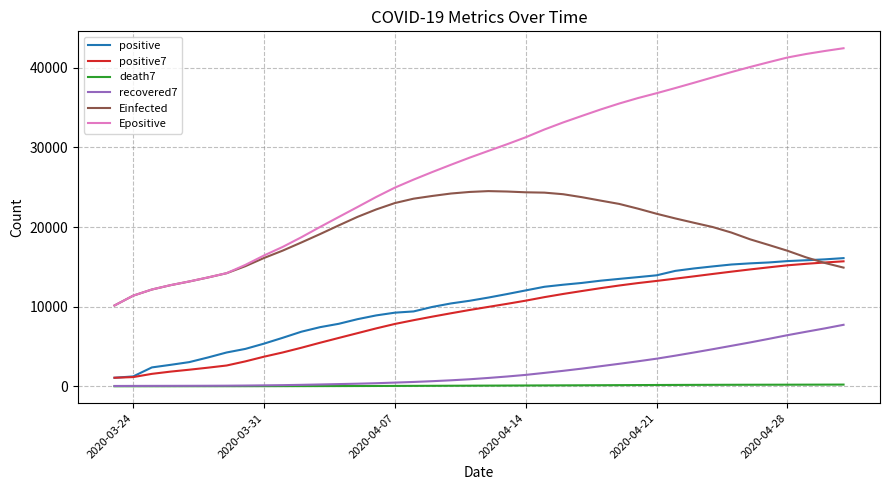

Is this an area chart (filled region under the line)?

No